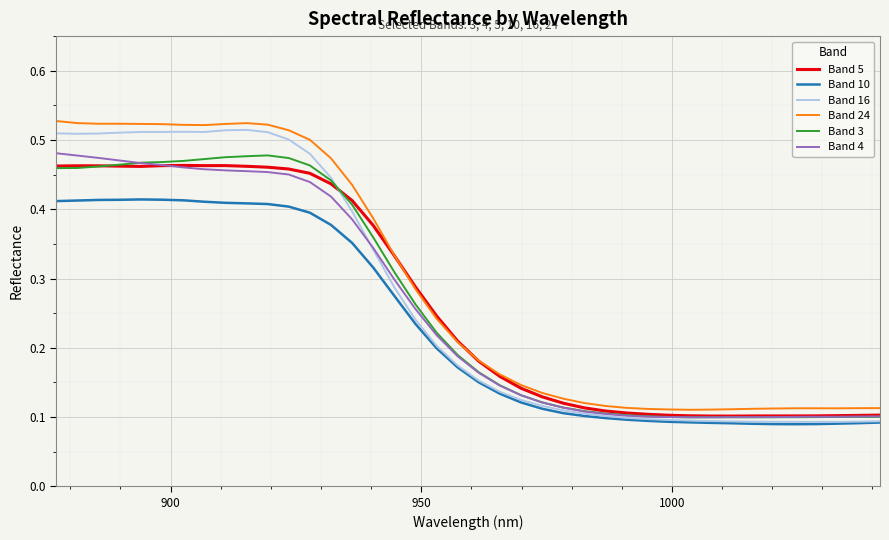

Which series has the largest range (max minus min)?

Band 16